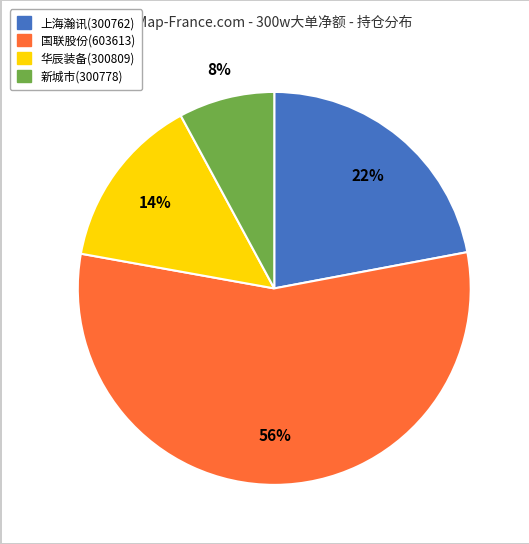

To the nearest percent, what is the combined percentage of 国联股份(603613) and 新城市(300778)?

64%